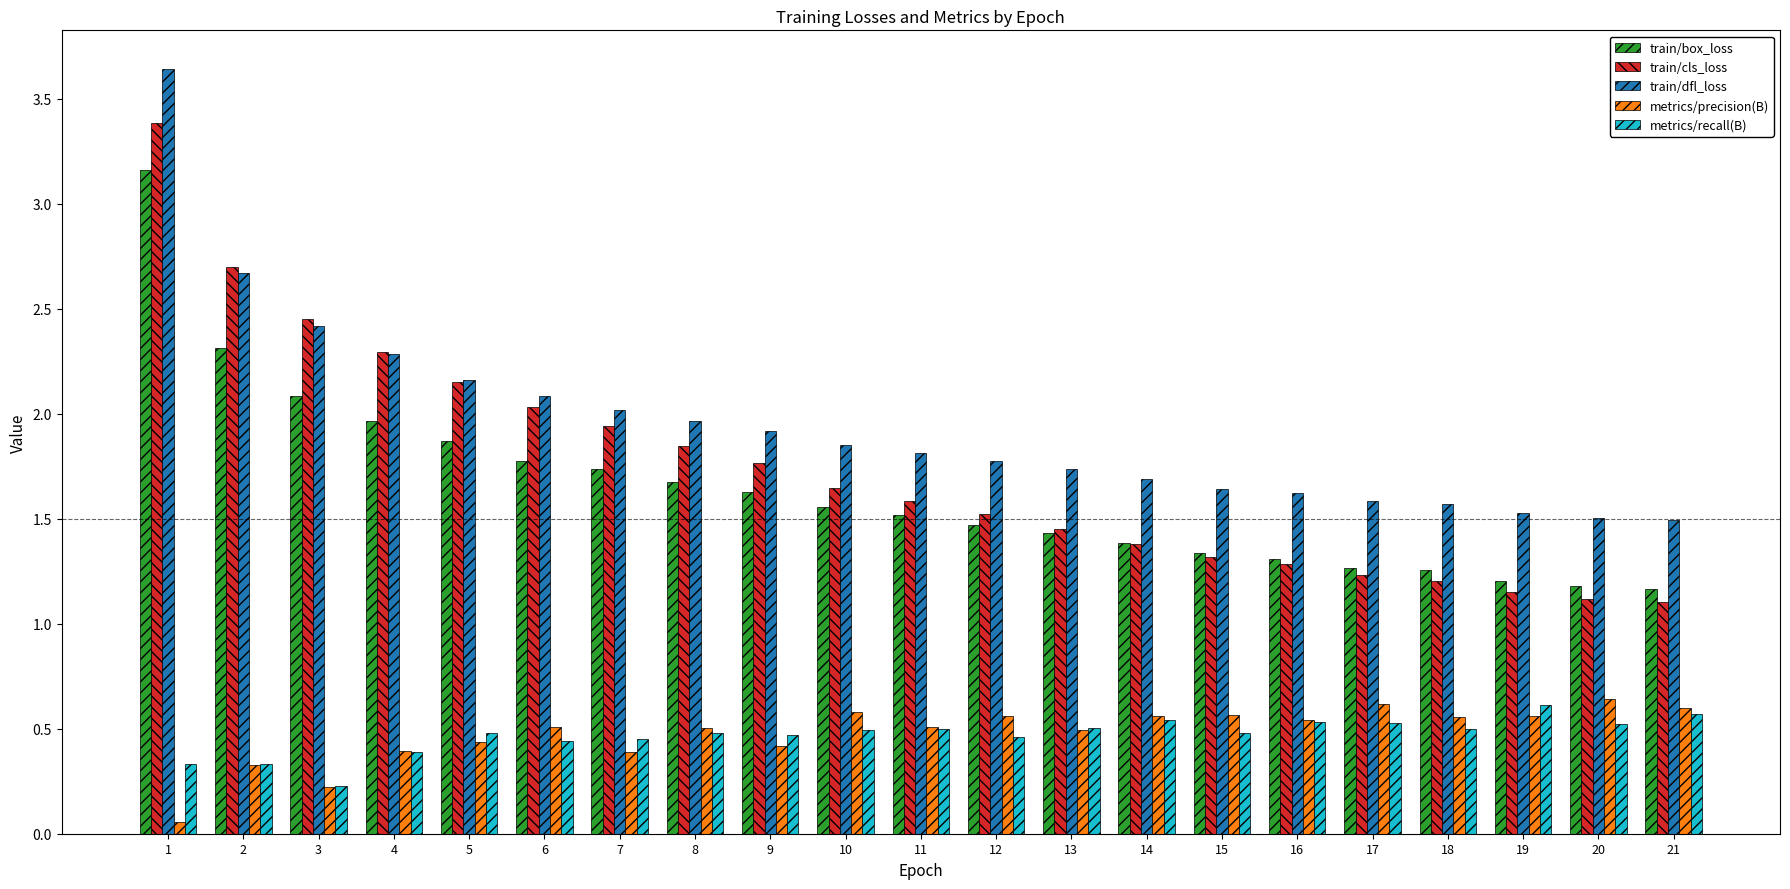

What are all the series names shown in the legend?

train/box_loss, train/cls_loss, train/dfl_loss, metrics/precision(B), metrics/recall(B)